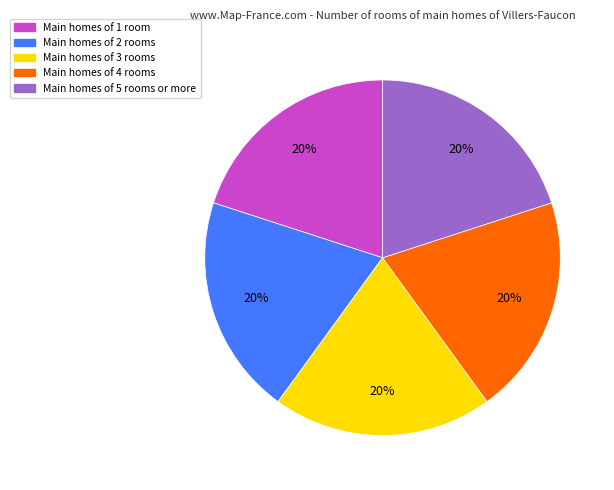

To the nearest percent, what is the average slice percentage?

20%